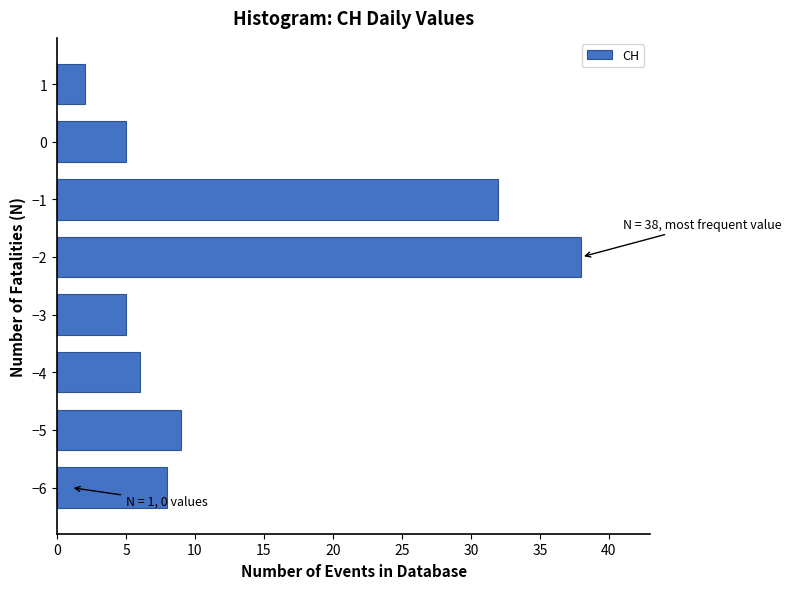

Reading bottom to top, list all the values displayed in this chart.

−6=8	−5=9	−4=6	−3=5	−2=38	−1=32	0=5	1=2